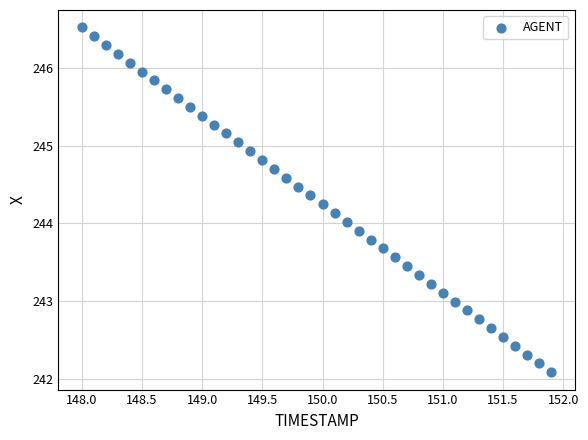

What is the range of Y values (max minus min)?

4.4